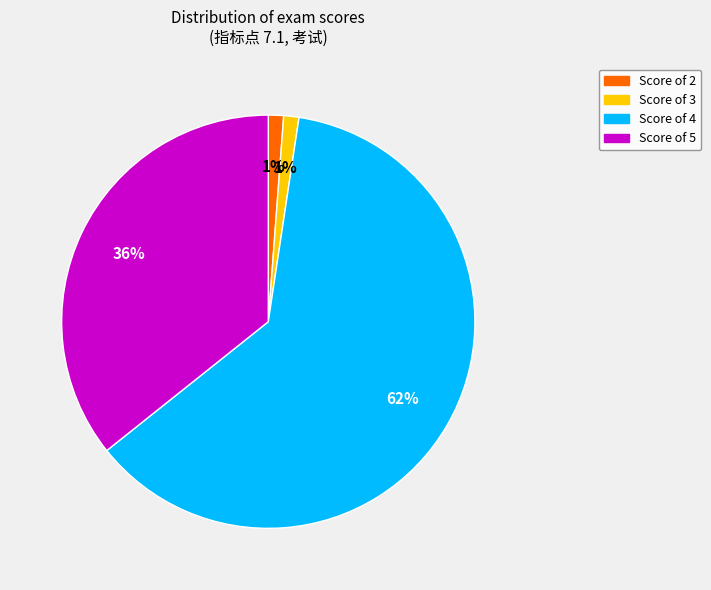

To the nearest percent, what is the average slice percentage?

25%